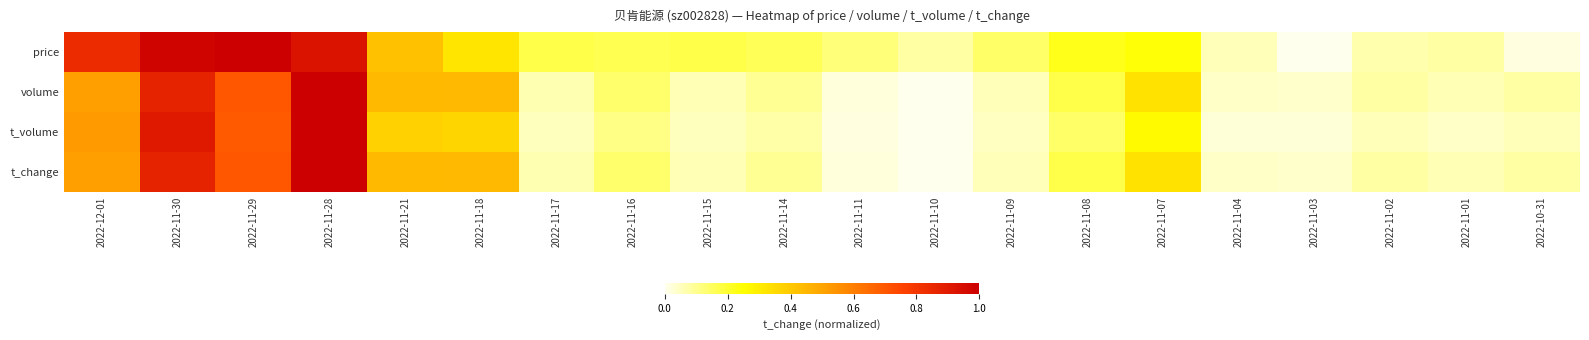

What is the total value across all series at 2022-11-29?

3.1